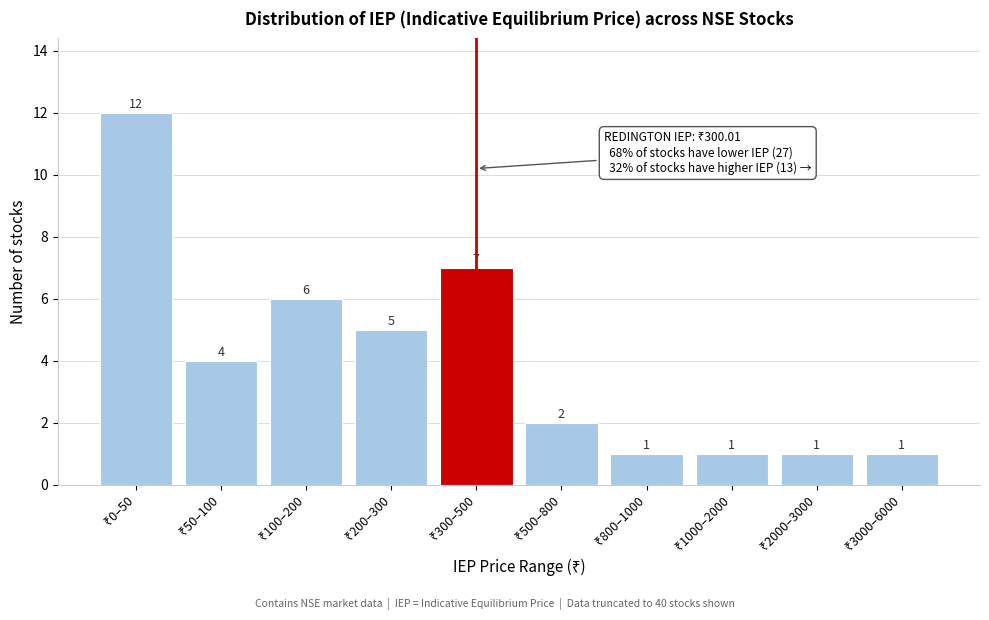

Reading left to right, list all the values displayed in this chart.

12	4	6	5	7	2	1	1	1	1